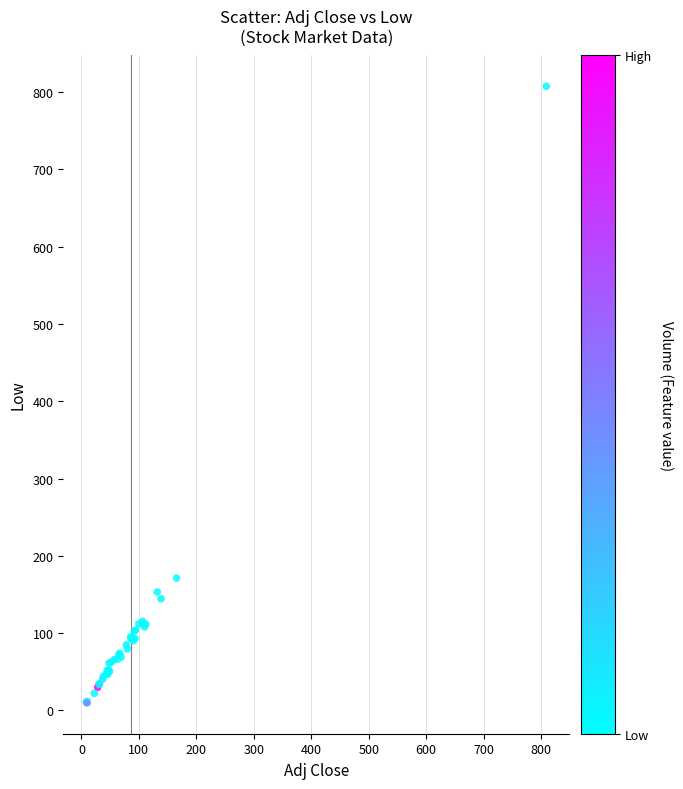

What Y value in the scatter plot is closest to 408?

171.2